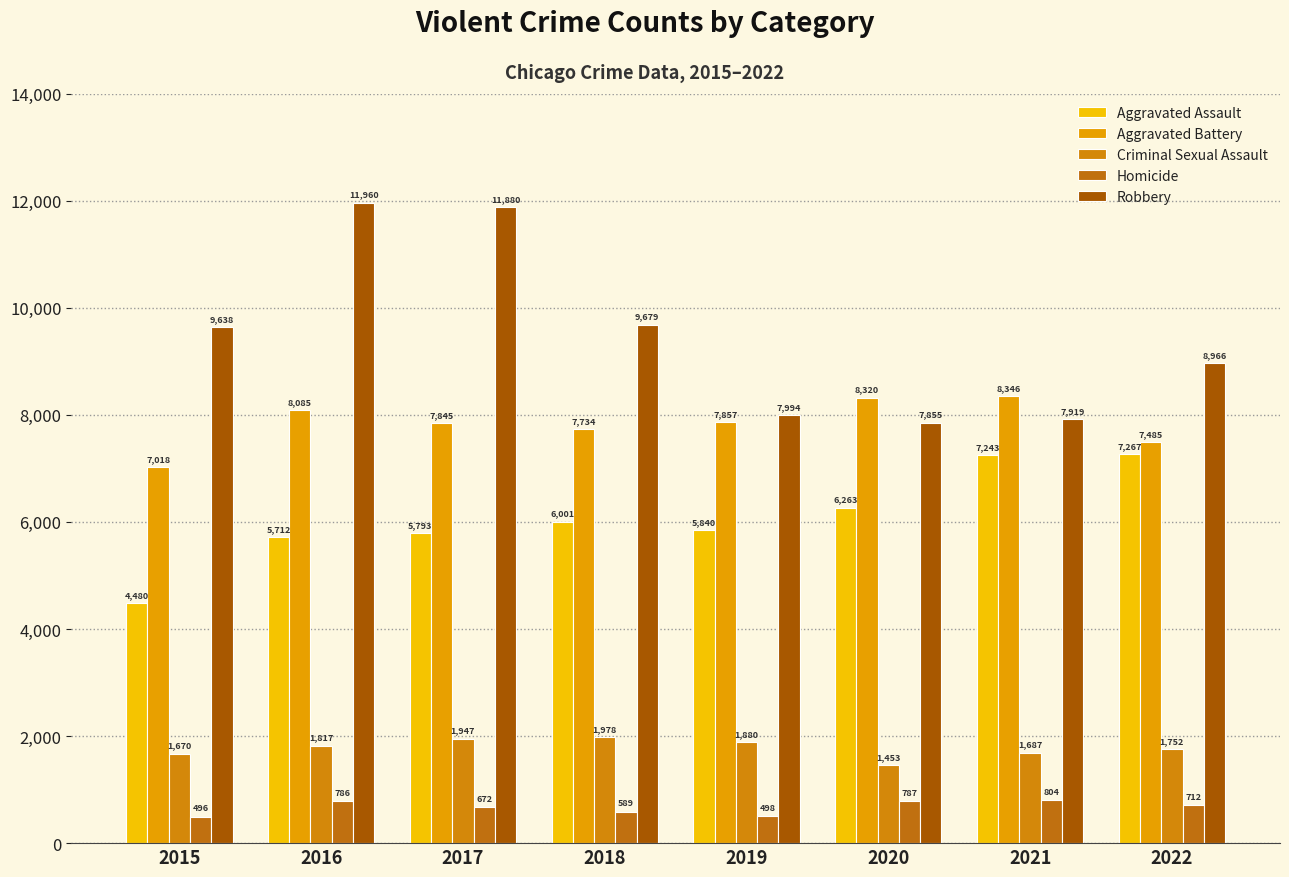

Which series has the largest total across all categories?

Robbery